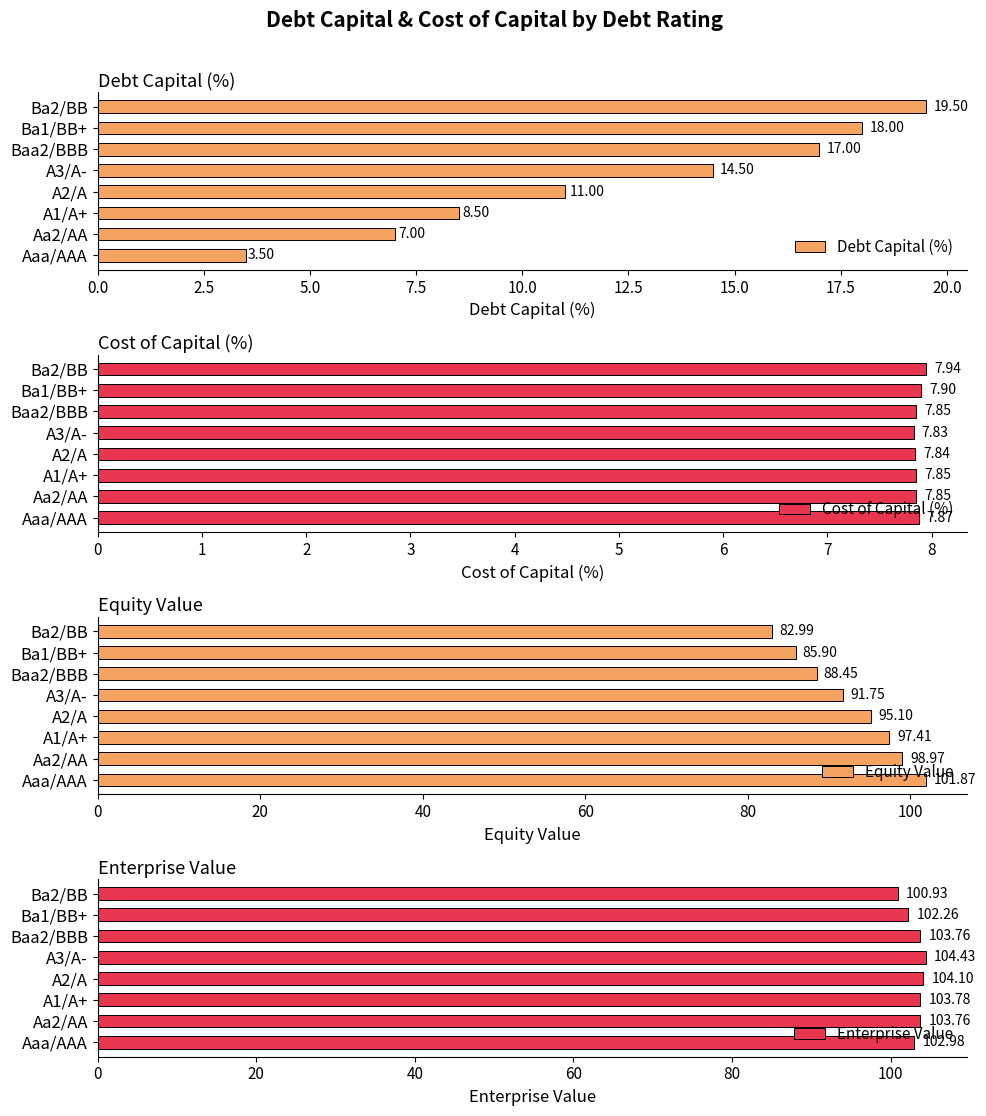

What is the sum of all Debt Capital (%) values?

99.0